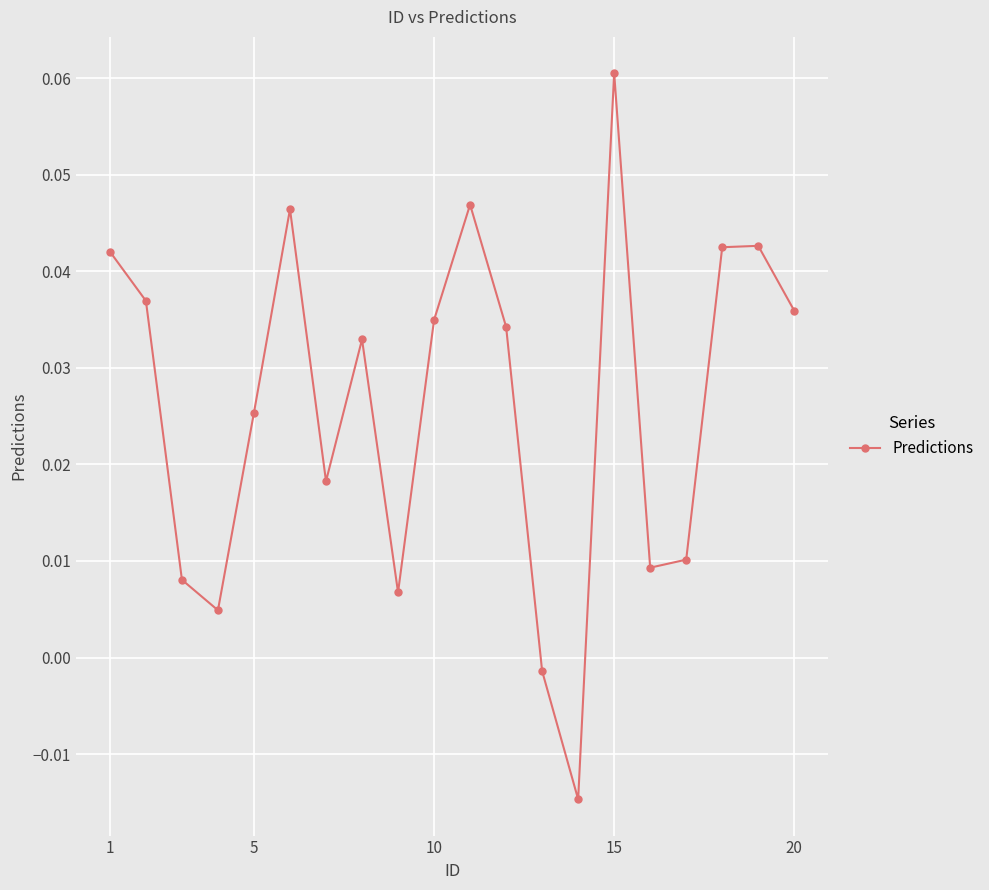

Does the chart display data point markers on the line(s)?

Yes